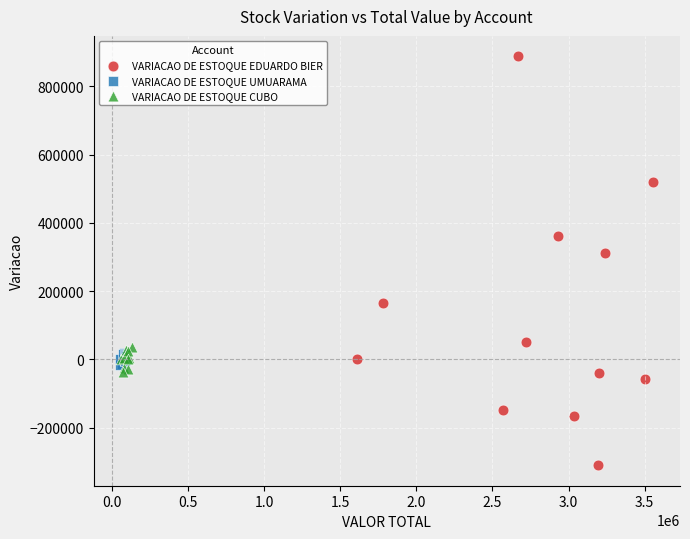

What are all the series names shown in the legend?

VARIACAO DE ESTOQUE EDUARDO BIER, VARIACAO DE ESTOQUE UMUARAMA, VARIACAO DE ESTOQUE CUBO